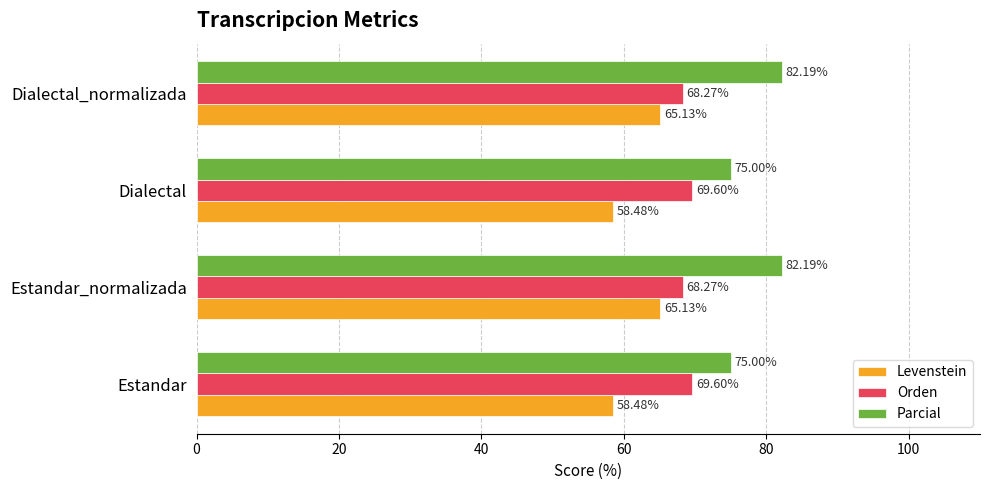

What is the total value across all series at Estandar?

203.1